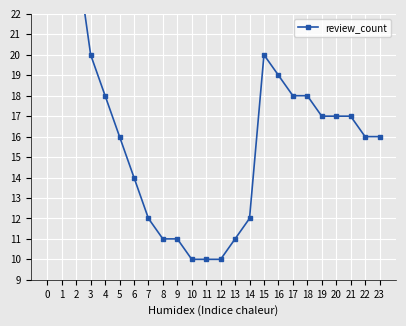

What is the approximate value at 21, to the nearest 5?

15